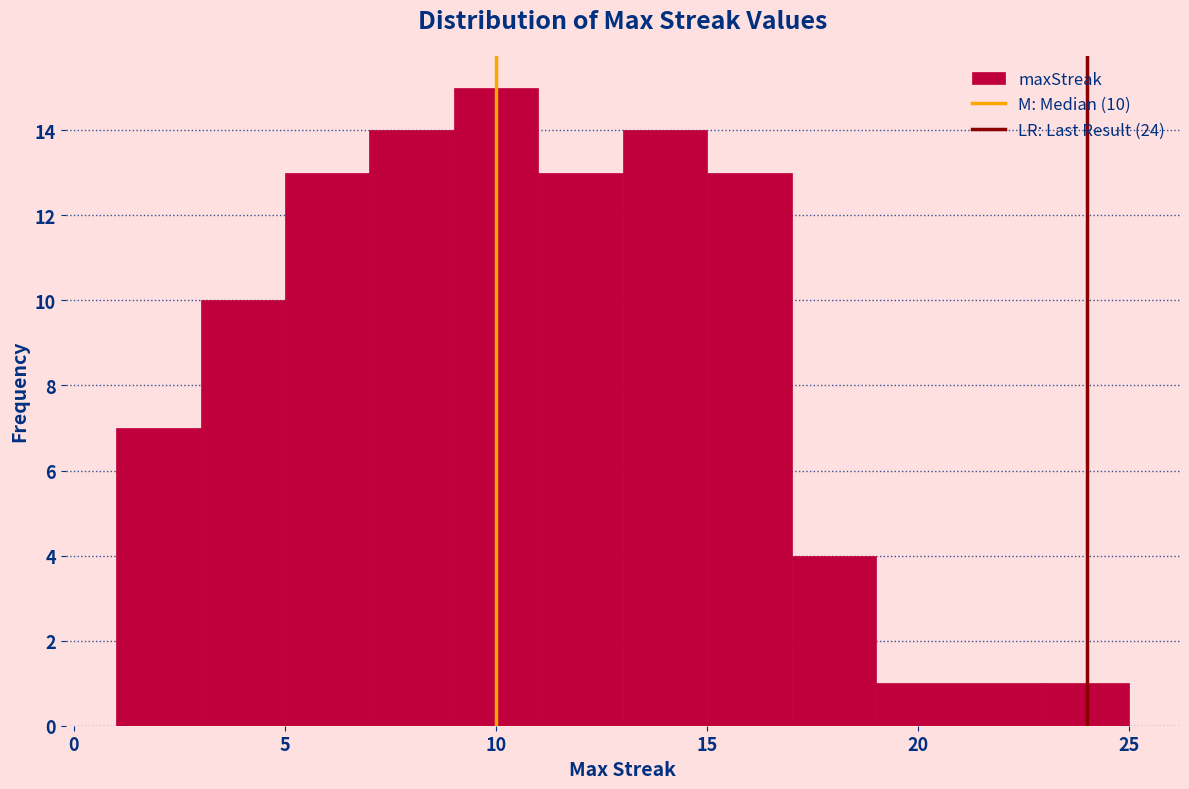

Which range on the x-axis has the tallest bar?

9 to 11